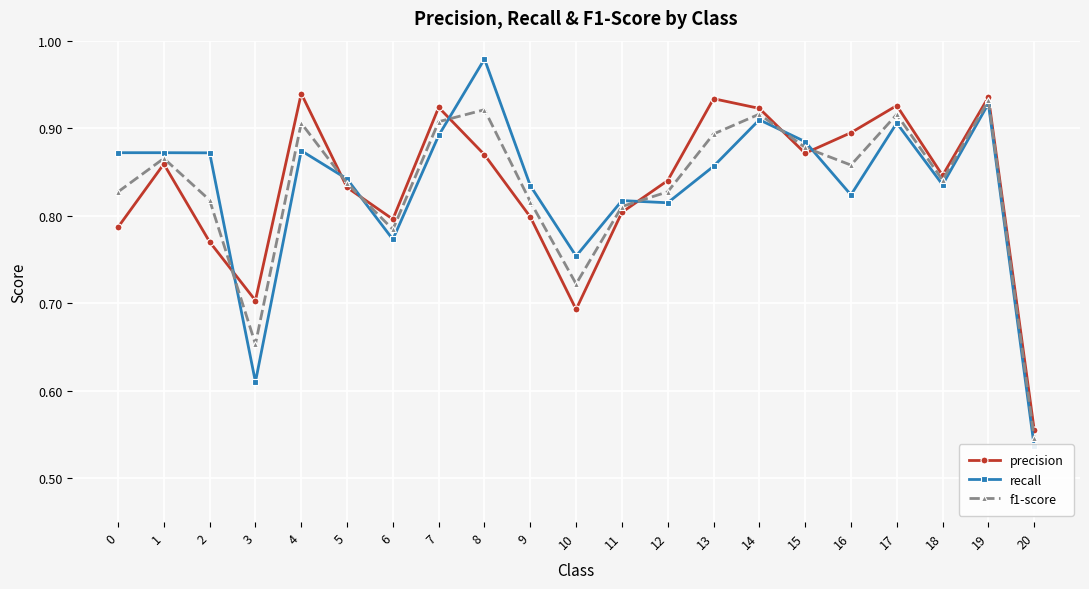

Which series has the widest spread of values?

recall